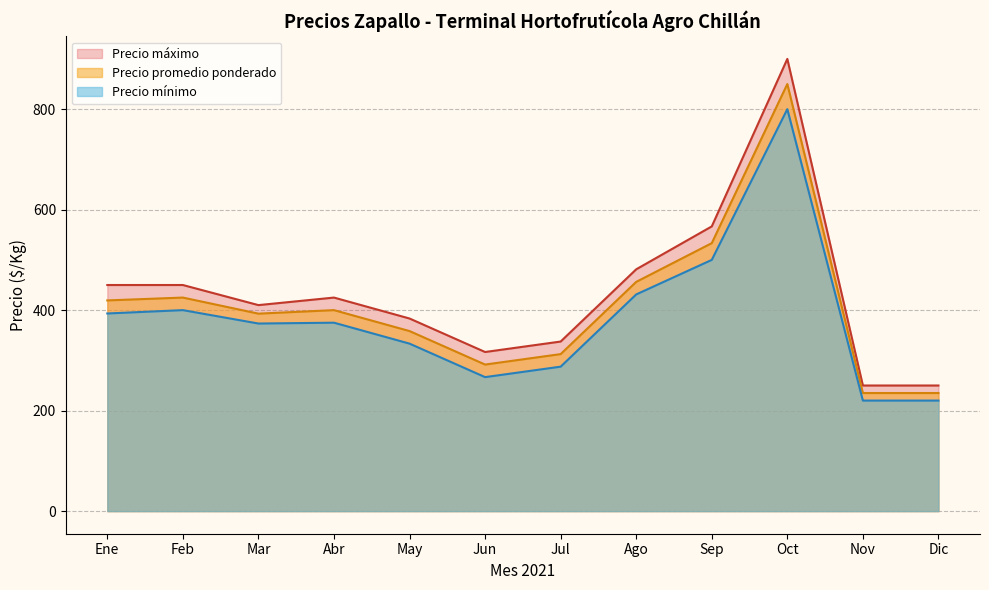

True or false: Precio mínimo and Precio máximo intersect in this chart.

False